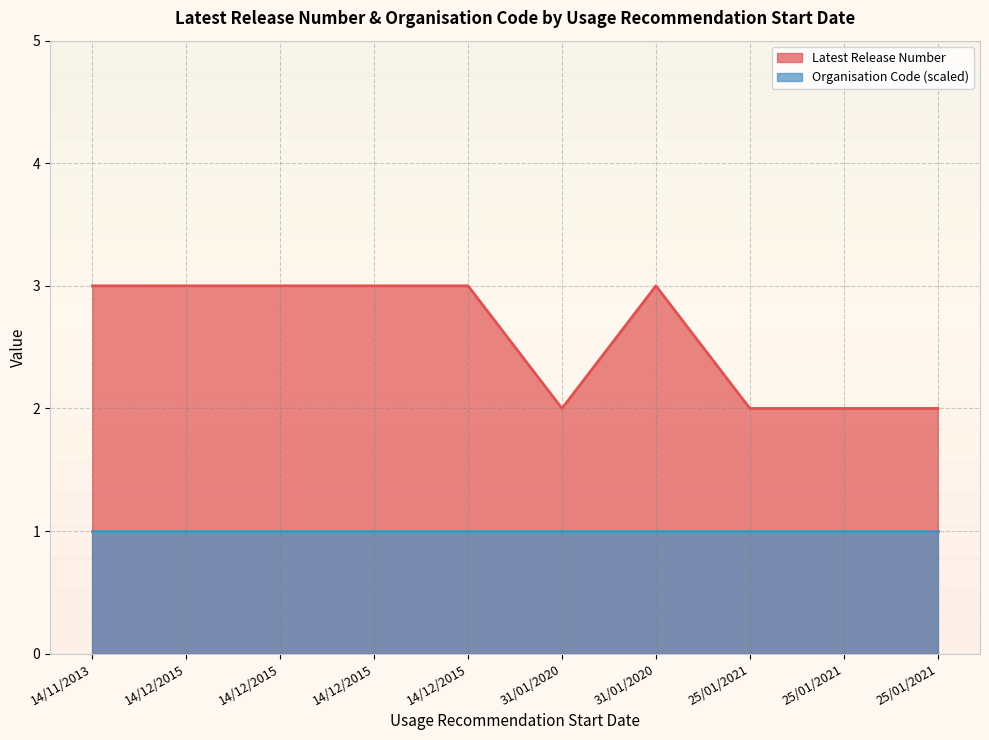

At which category does the data reach its first local valley?

31/01/2020